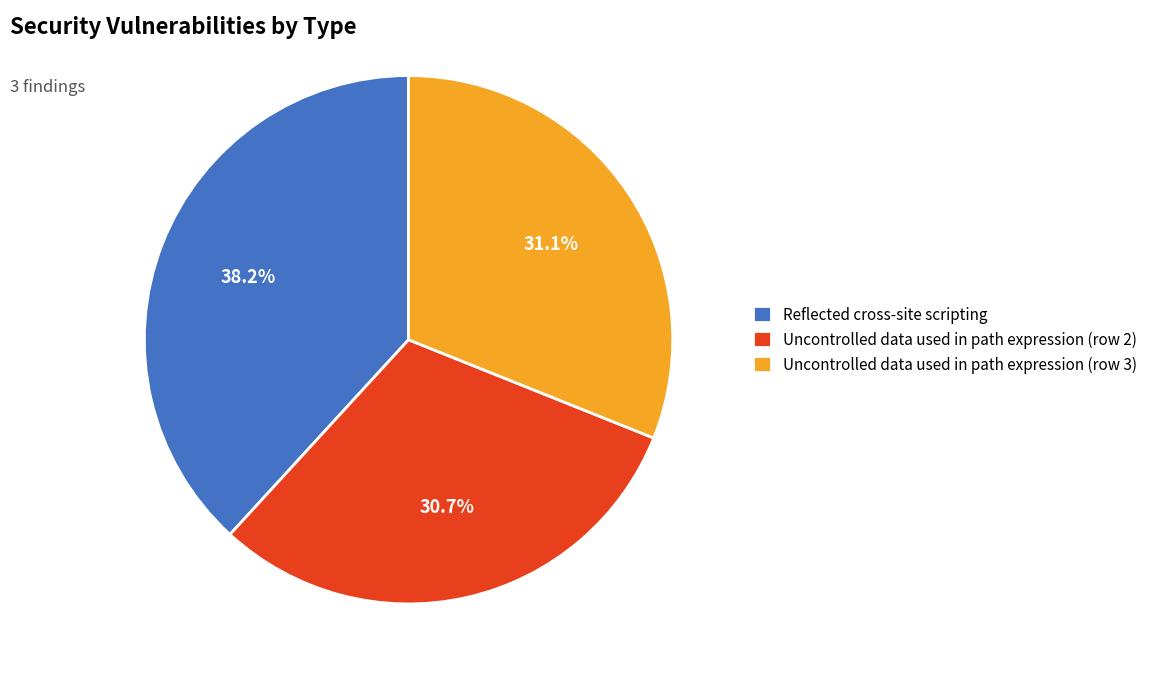

True or false: Uncontrolled data used in path expression (row 2) accounts for 19% of the total.

False